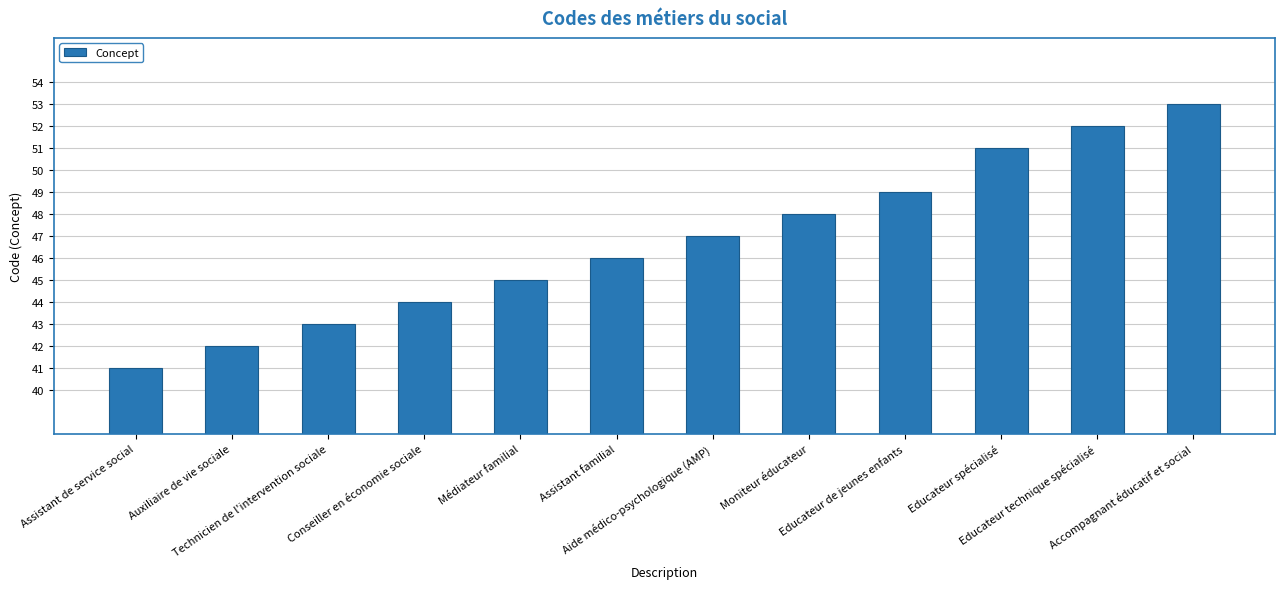

How many bars are there in total?

12